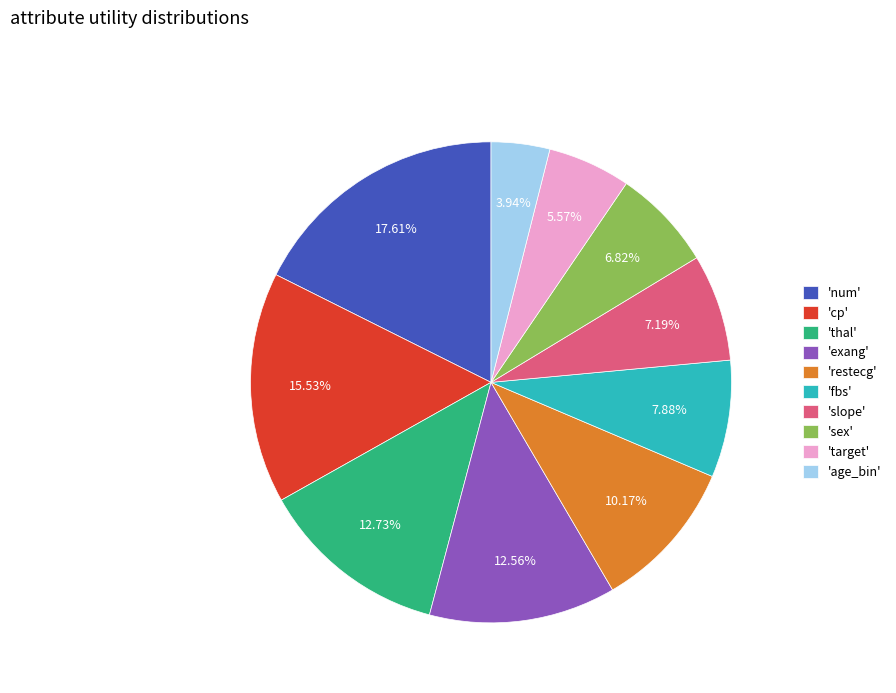

What is the smallest slice in the pie chart?

'age_bin'